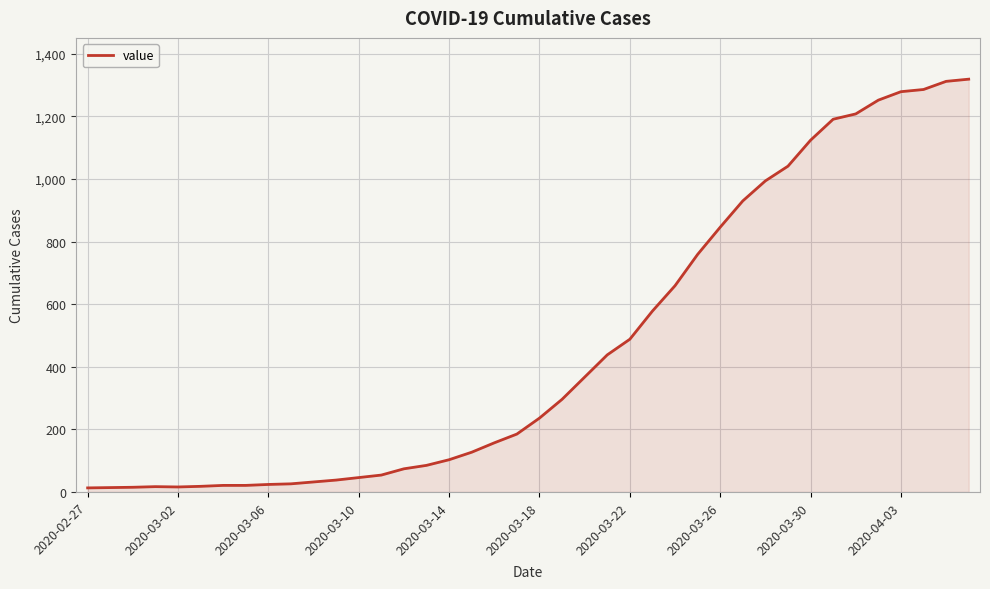

What is the difference between the maximum and minimum values?

1306